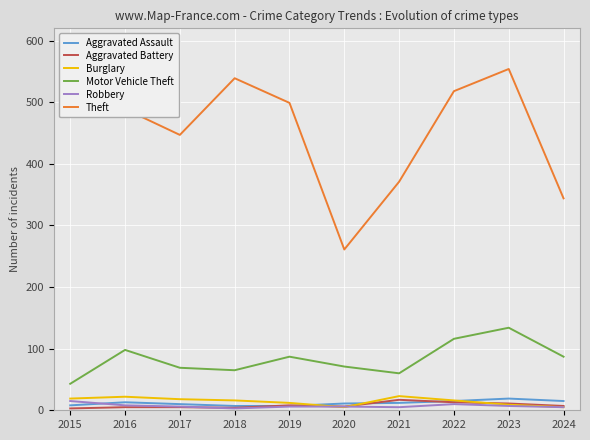

Which series has the largest range (max minus min)?

Theft